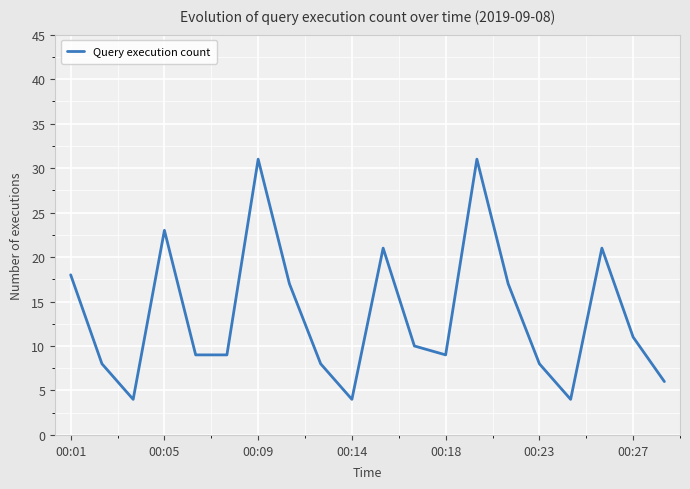

What is the sum of all values?

269